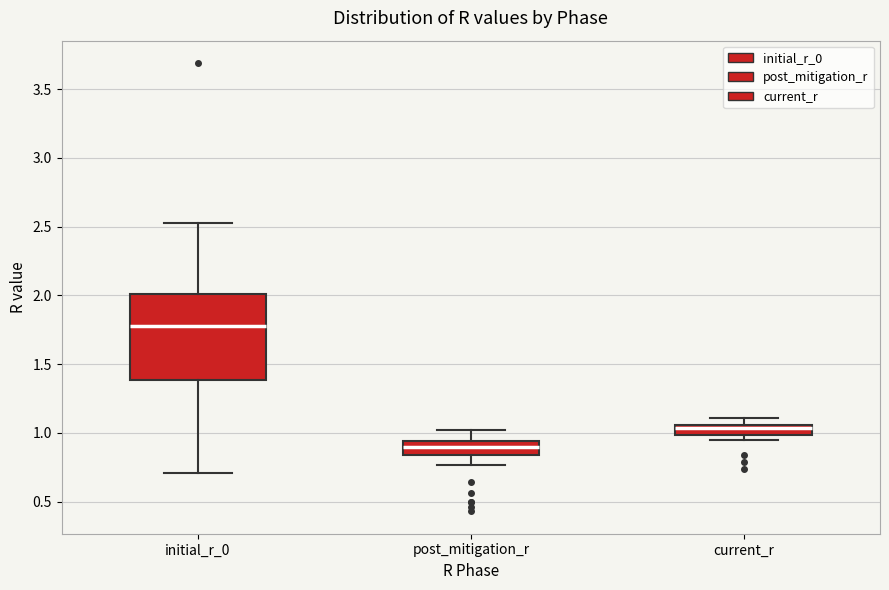

Which box is the tallest, from its lower edge to its upper edge?

initial_r_0